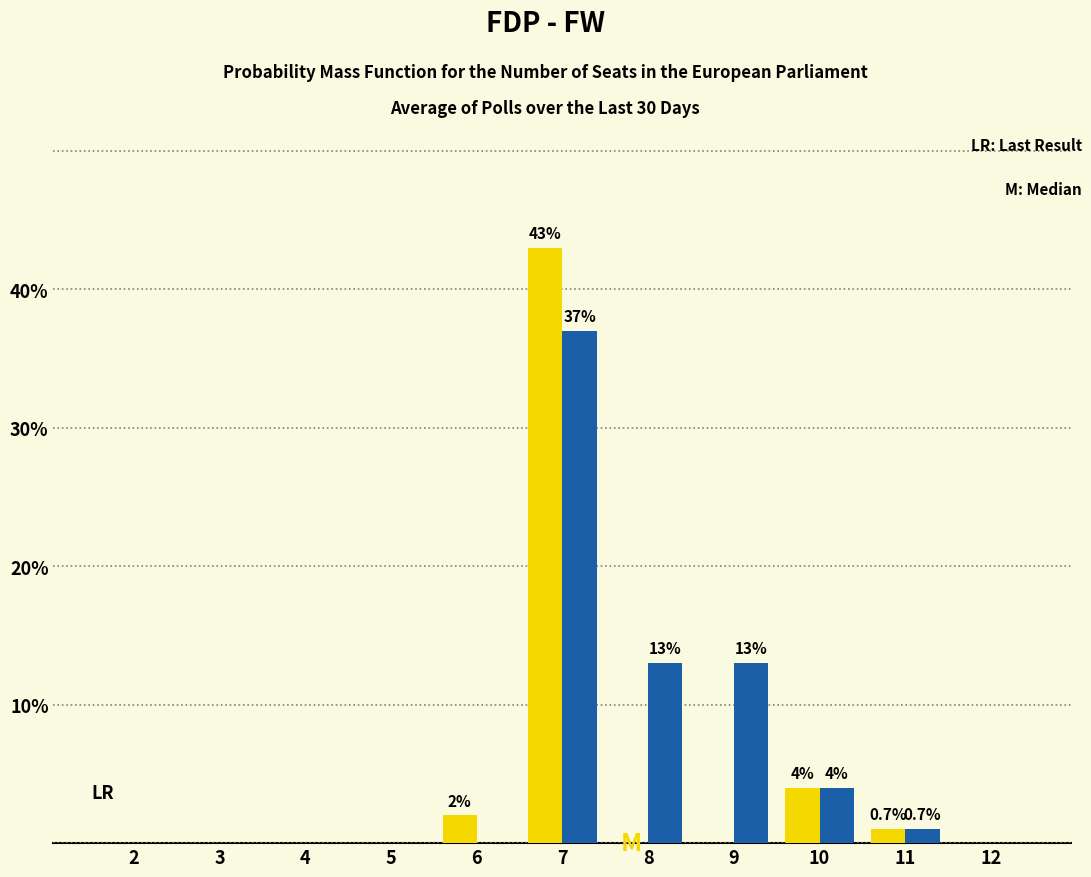

Which category has the highest value across all series?

7